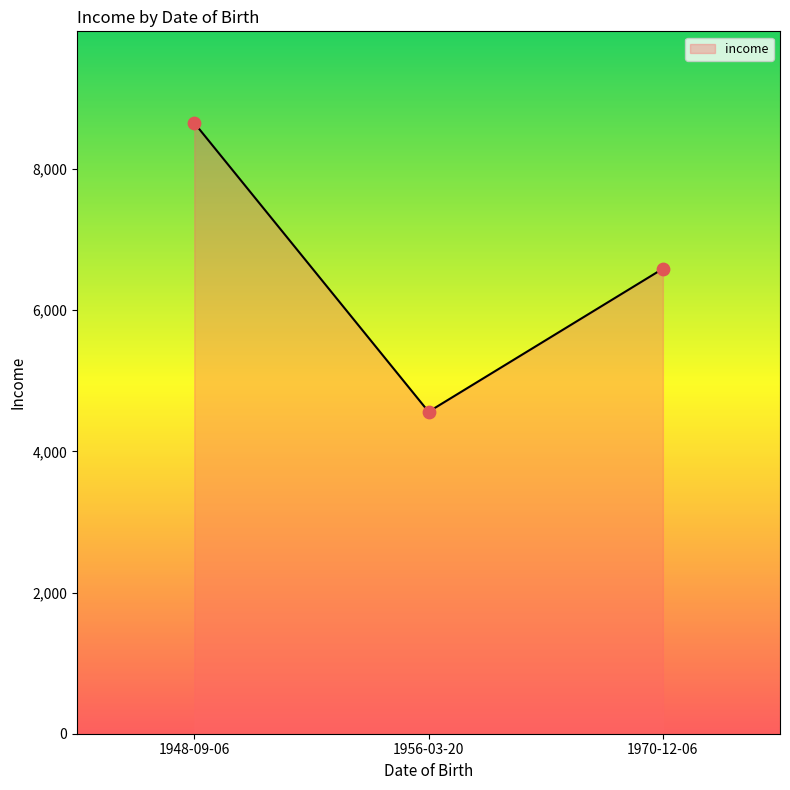

Approximately how many times larger is the value at 1956-03-20 compared to 1970-12-06?

0.7